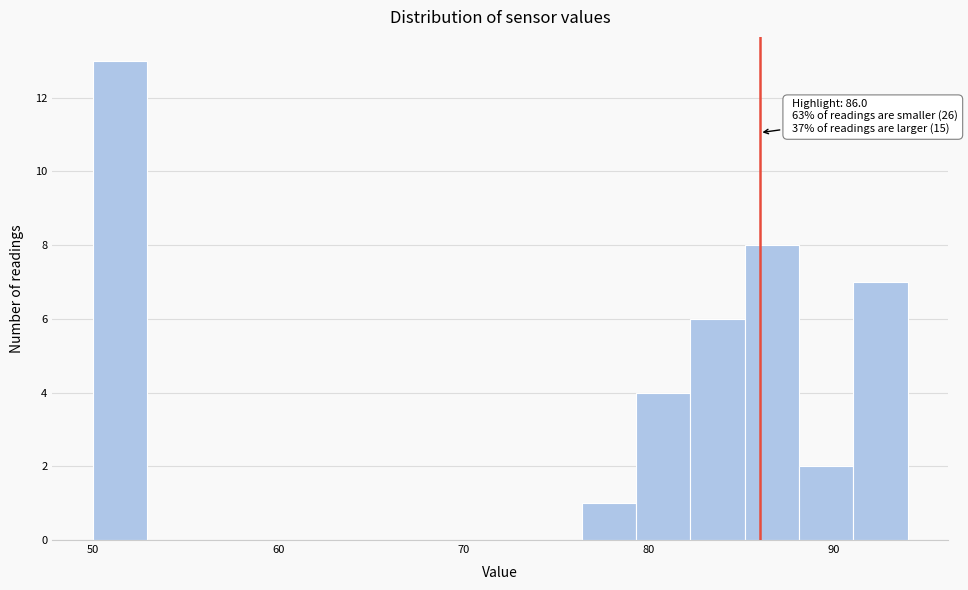

Around what value on the x-axis is the tallest bar? Give the approximate position of its centre, as read against the axis.

51